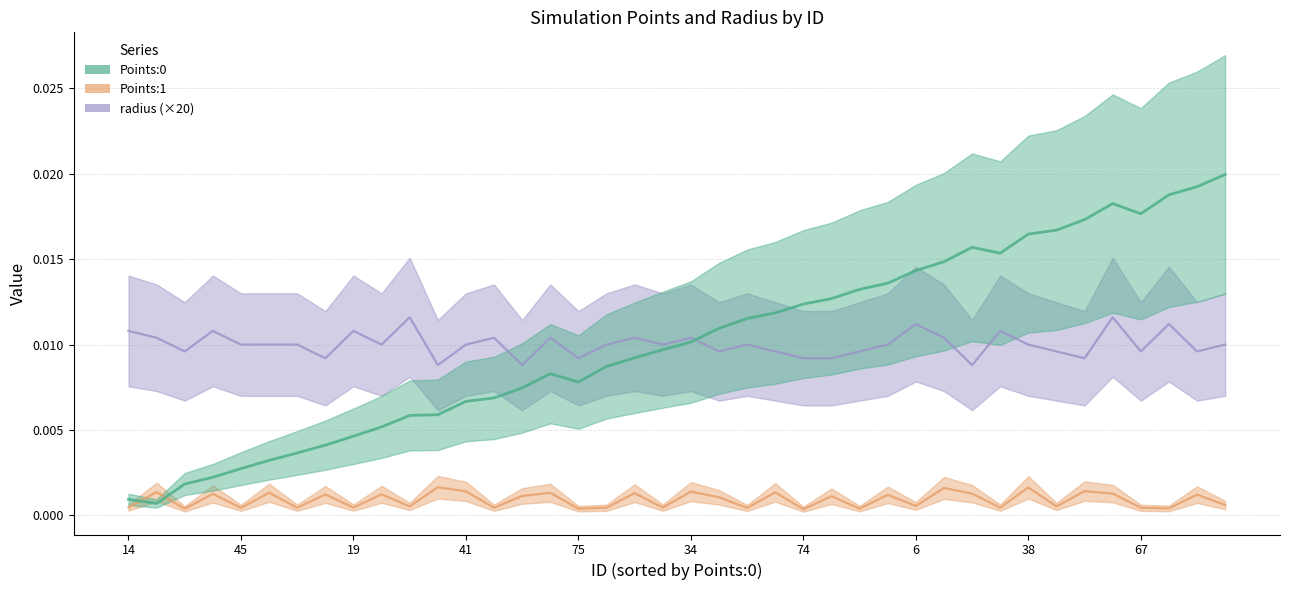

True or false: radius and Points:1 intersect in this chart.

False